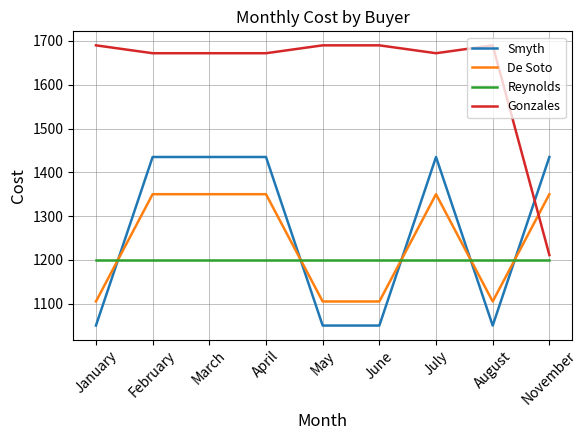

What is the sum of the Smyth values at January and November?

2485